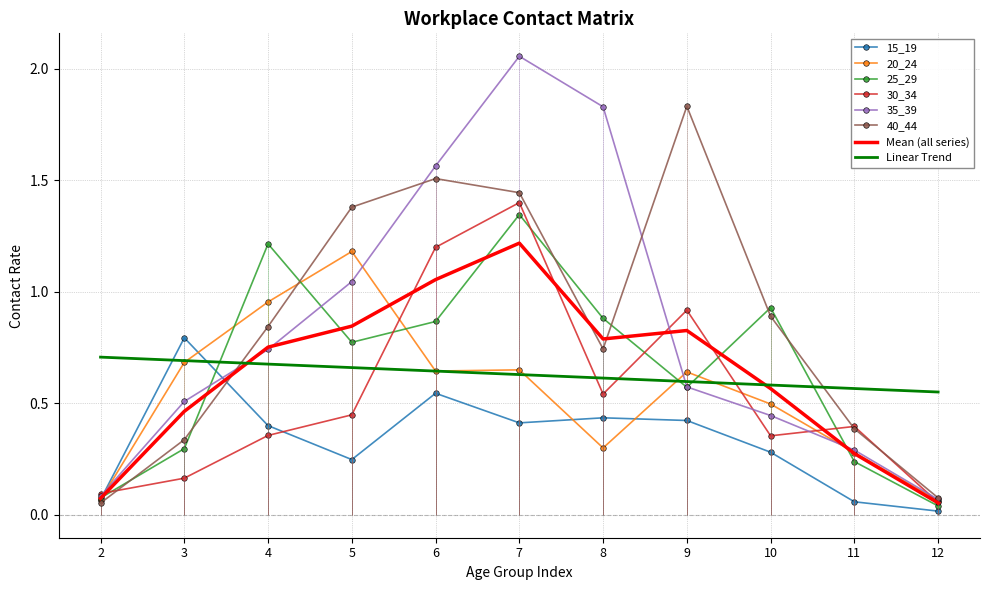

True or false: 15_19 has more than 1 points higher than both neighbors.

True